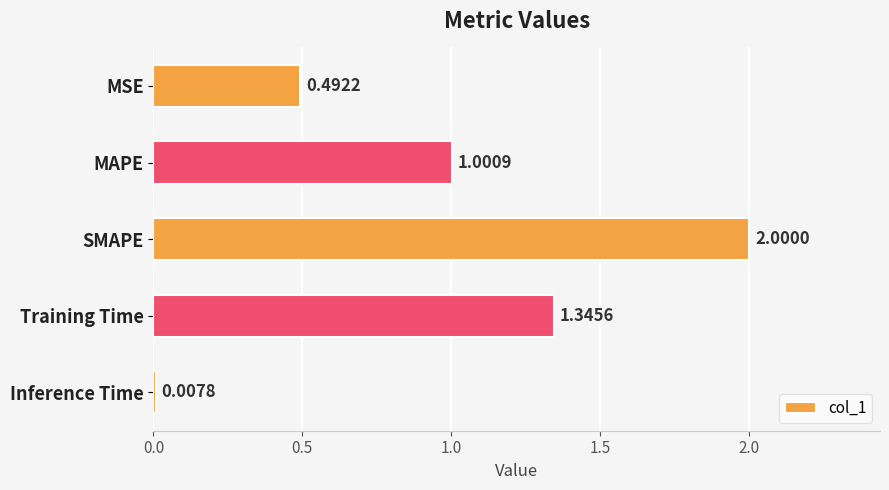

Count the number of categories in the chart.

5